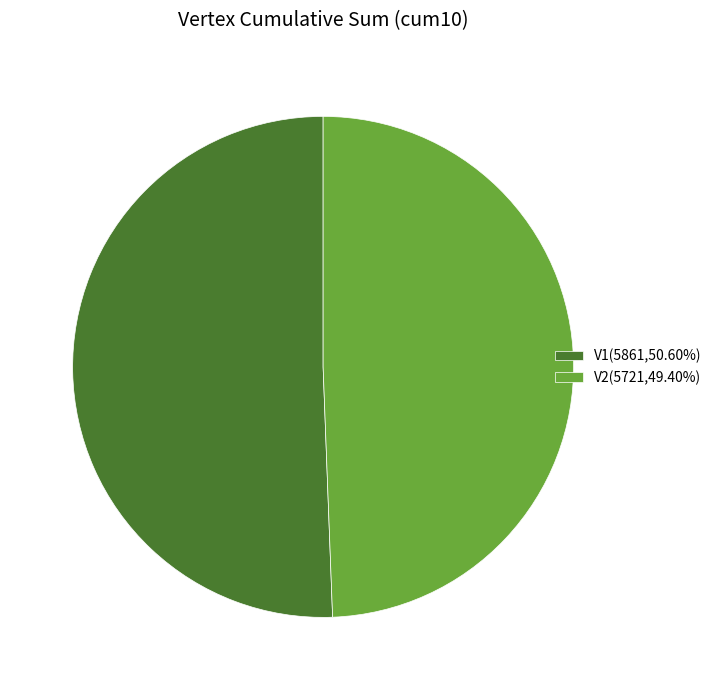

True or false: V1 accounts for 51% of the total.

True